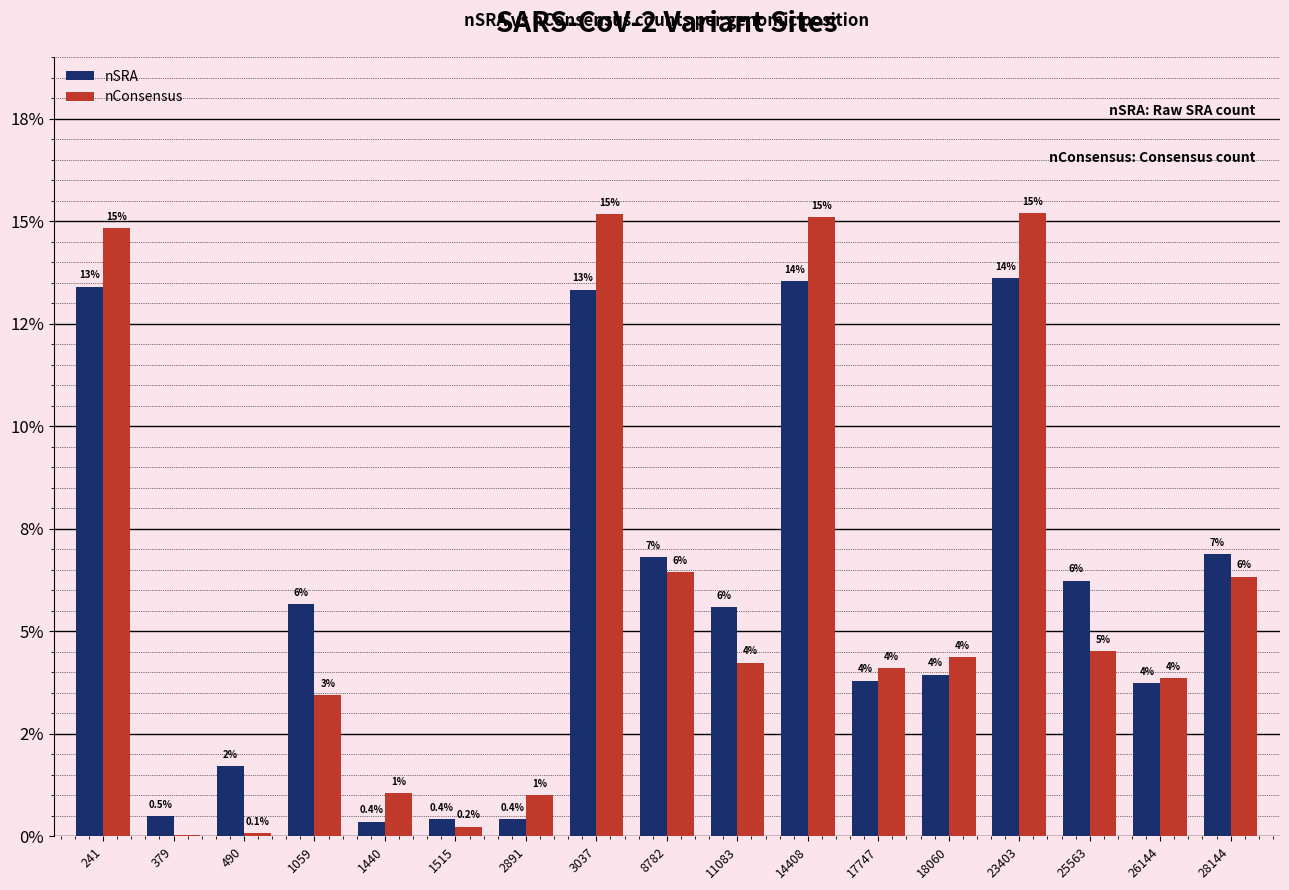

Reading right to left, what are all the values shown in this chart?

nSRA: 6.9	3.7	6.2	13.6	3.9	3.8	13.5	5.6	6.8	13.3	0.4	0.4	0.4	5.7	1.7	0.5	13.4
nConsensus: 6.3	3.9	4.5	15.2	4.4	4.1	15.1	4.2	6.5	15.2	1.0	0.2	1.0	3.5	0.1	0.0	14.8